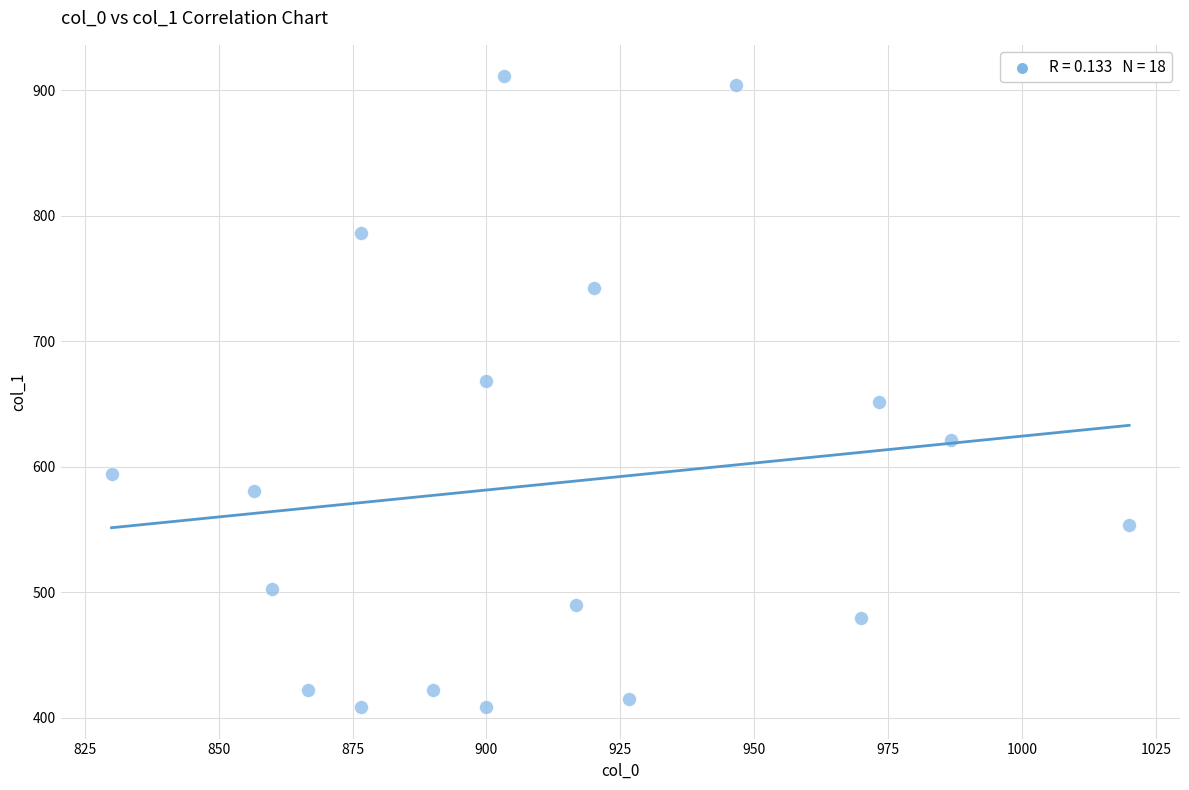

What is the range of Y values (max minus min)?

502.9